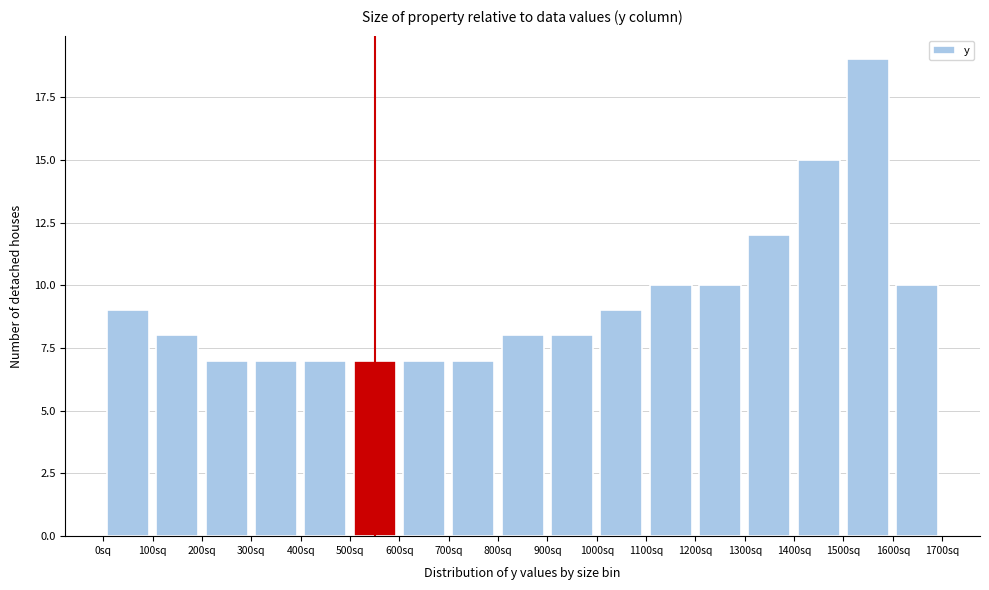

Reading left to right, transcribe this chart: for each bar, give the range it covers on the x-axis and its height. The values are not printed on the chart, so give them approximately, as read against the axis.

0 to 100: 9
100 to 200: 8
200 to 300: 7
300 to 400: 7
400 to 500: 7
500 to 600: 7
600 to 700: 7
700 to 800: 7
800 to 900: 8
900 to 1000: 8
1000 to 1100: 9
1100 to 1200: 10
1200 to 1300: 10
1300 to 1400: 12
1400 to 1500: 15
1500 to 1600: 19
1600 to 1700: 10